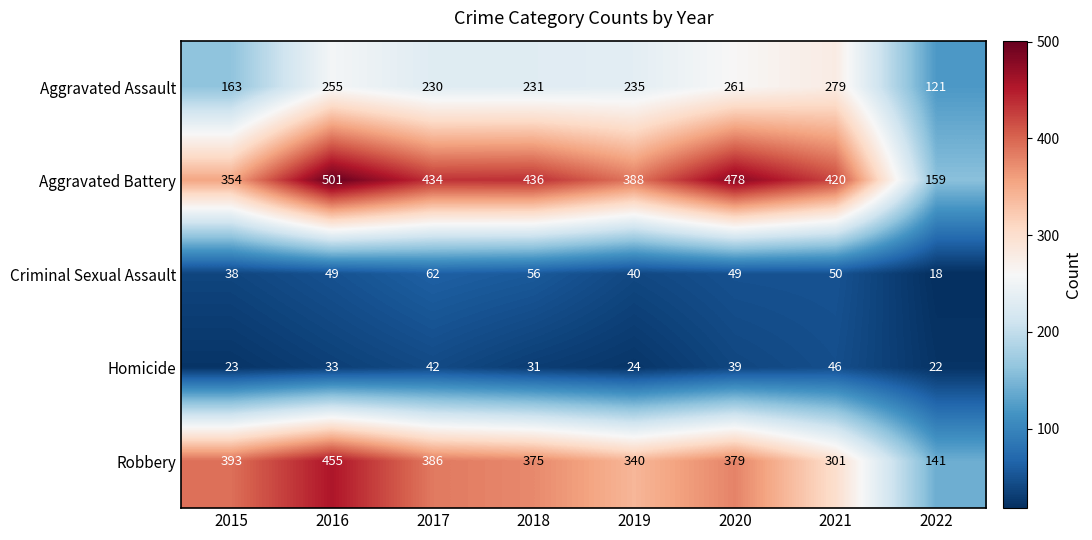

What is the difference between the Homicide values at 2017 and 2015?

19